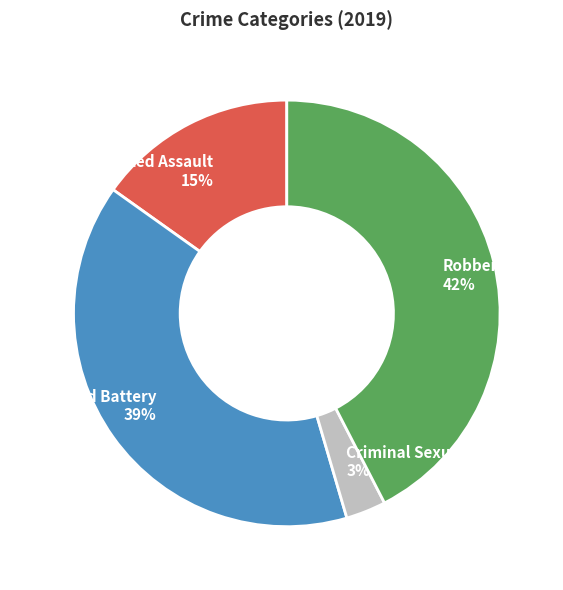

Does Aggravated Assault 15% account for over 50% of the chart?

No